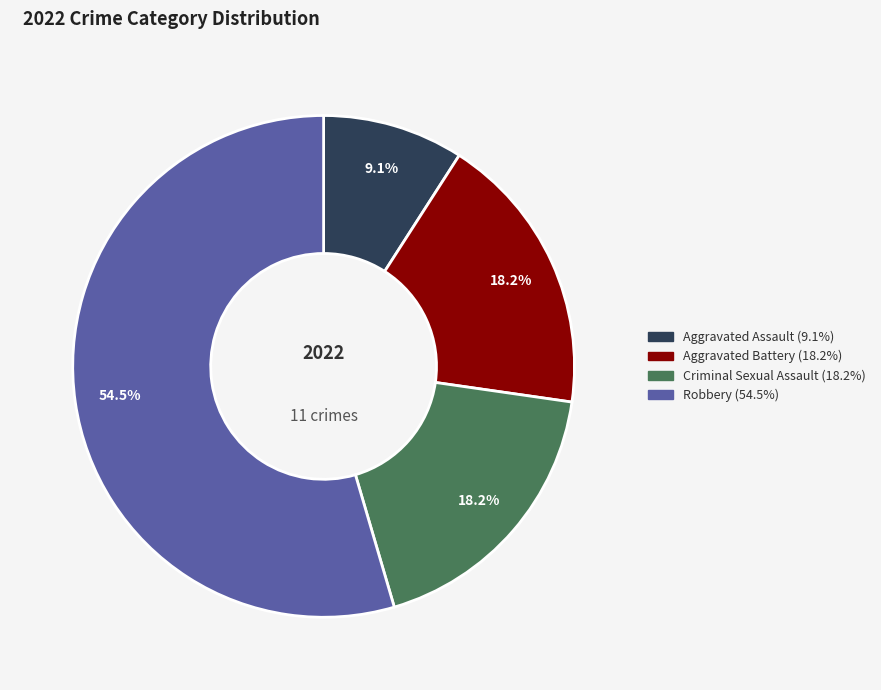

To the nearest percent, what percentage of the pie is Criminal Sexual Assault?

18%